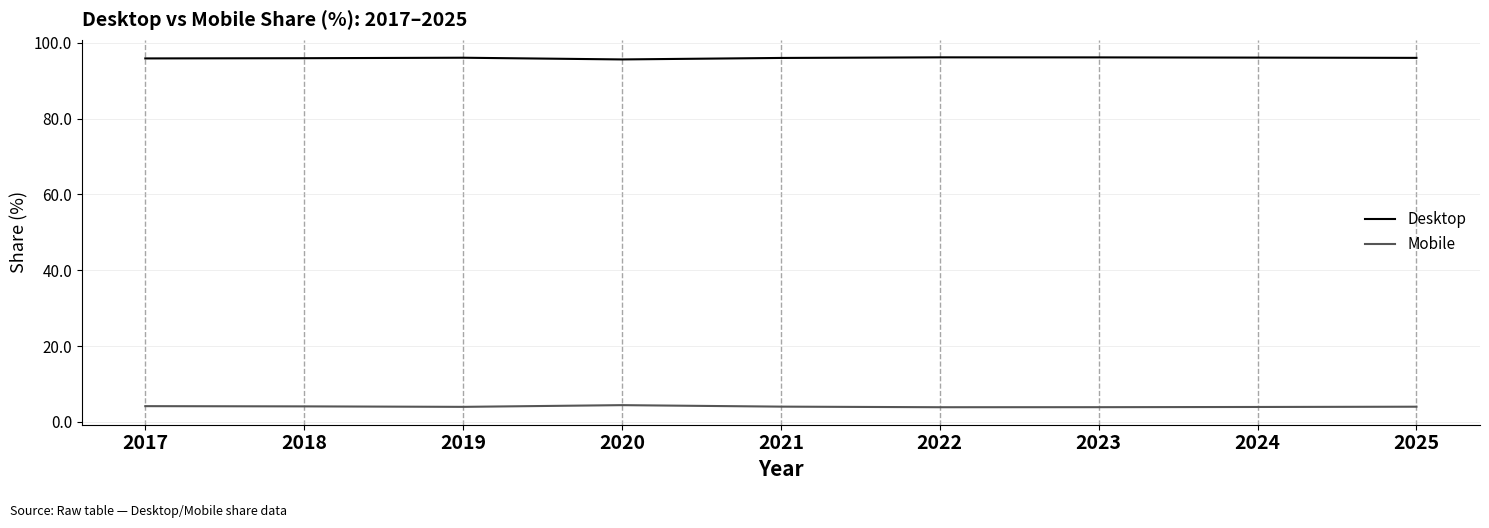

True or false: Desktop has a value of 96.0 at 2021.

True